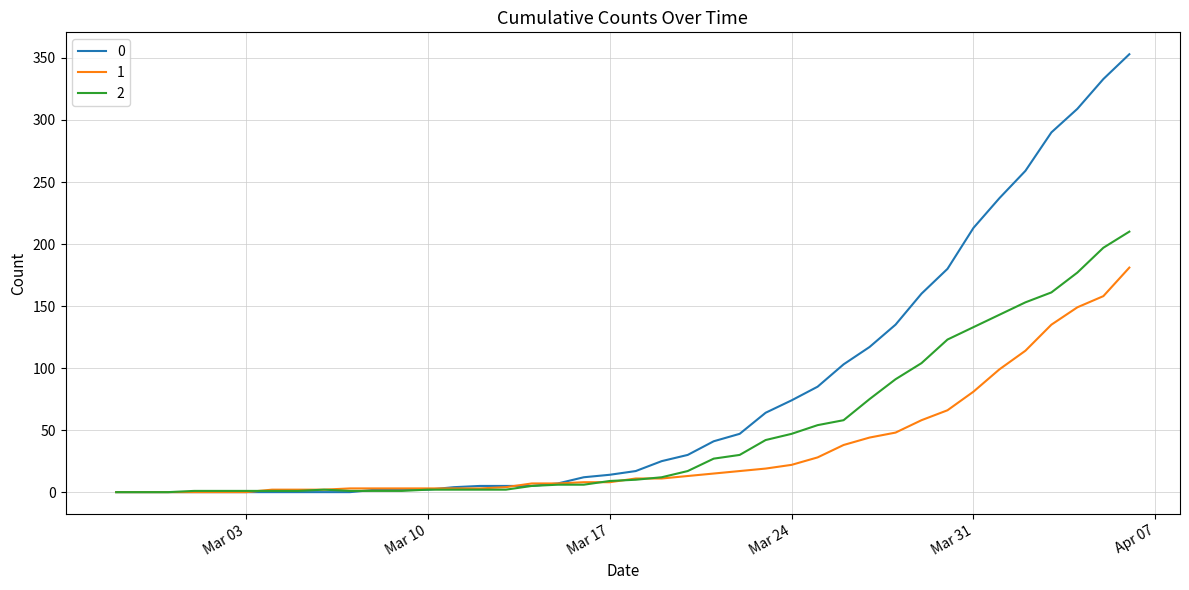

What is the maximum value shown in the chart?

353